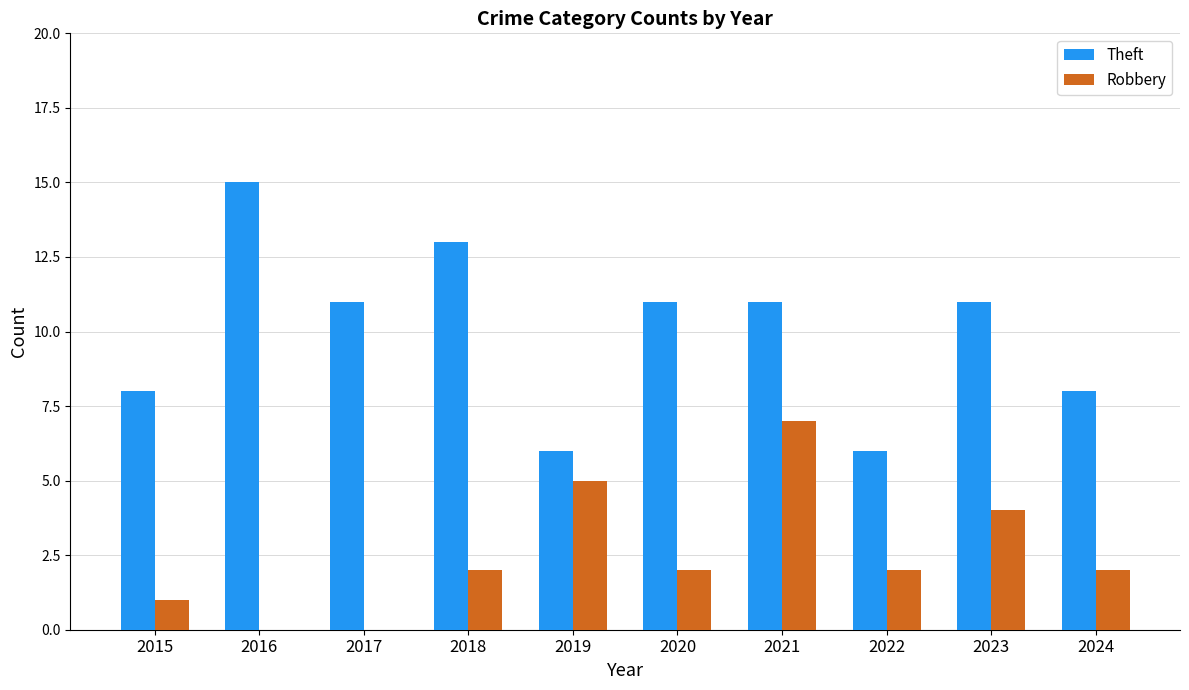

Which category has the highest value in the Robbery series?

2021